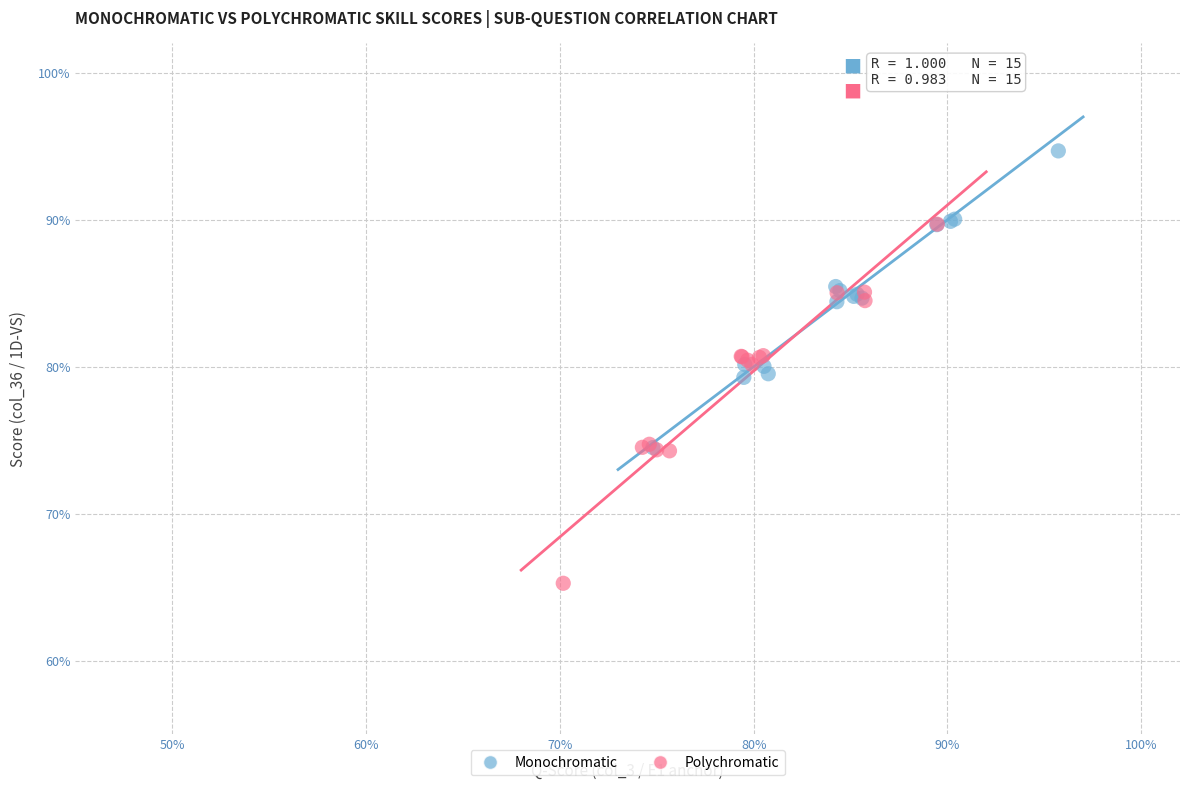

What are all the series names shown in the legend?

Monochromatic, Polychromatic